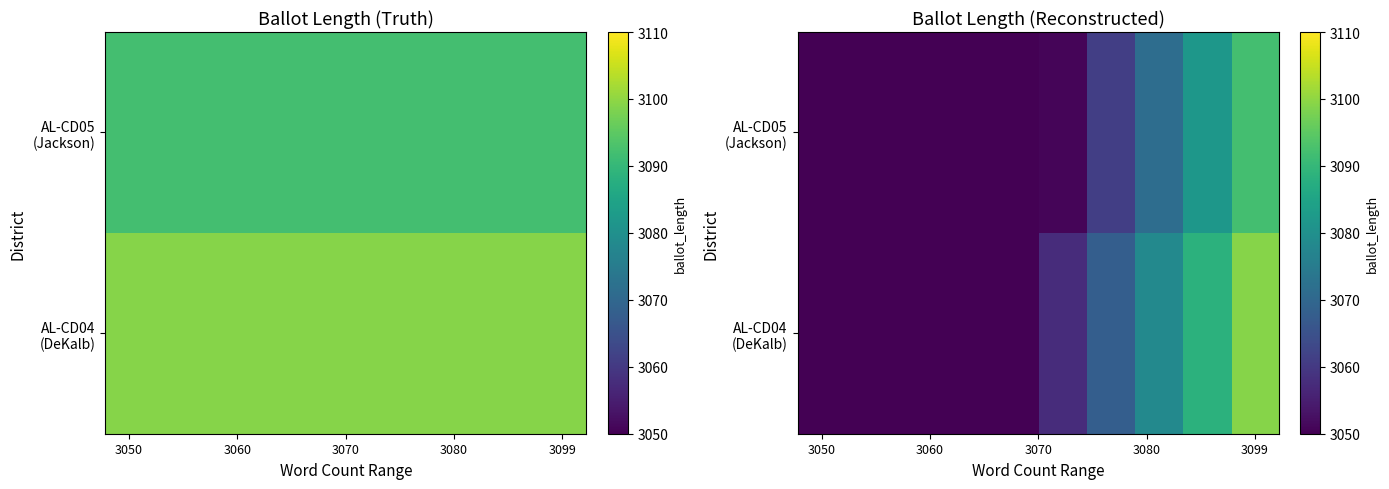

How many values in the AL-CD05 (Jackson) series exceed 3050?

5